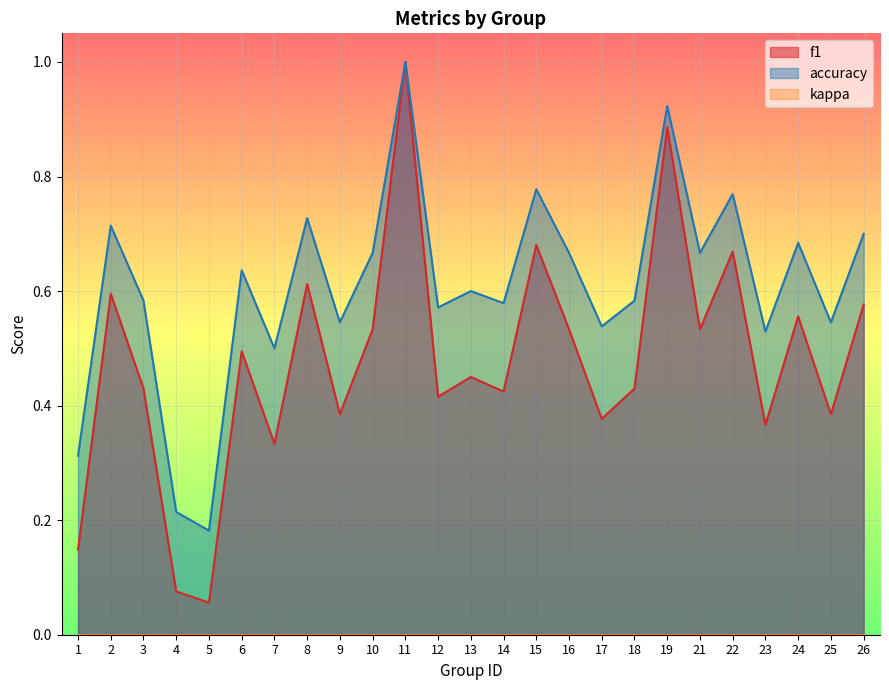

List the labels in order of f1 value, smallest first.

5, 4, 1, 7, 23, 17, 9, 25, 12, 14, 3, 18, 13, 6, 10, 21, 16, 24, 26, 2, 8, 22, 15, 19, 11